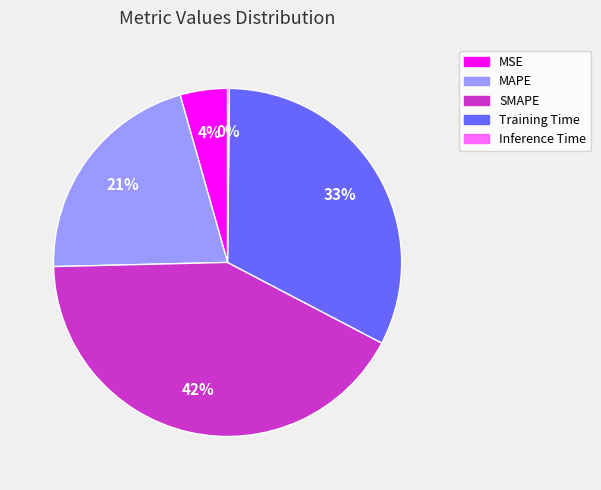

Which slice is the largest?

SMAPE